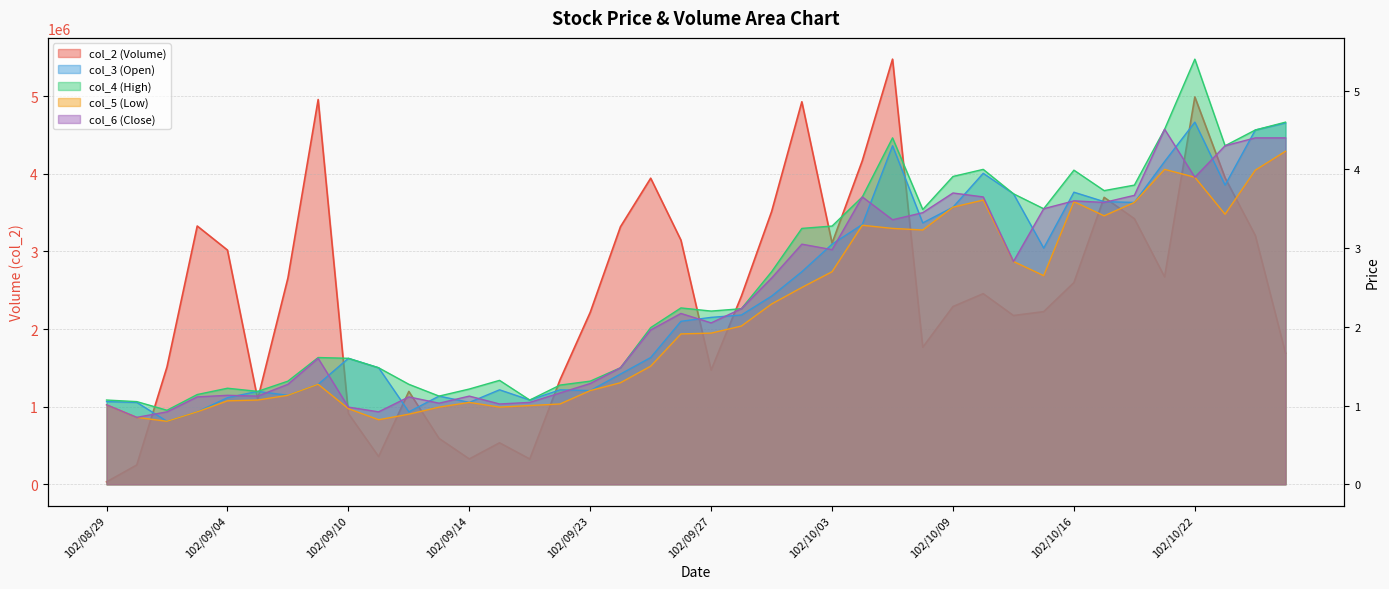

What is the difference between the col_2 values at 102/09/13 and 102/10/04?

3578240.0